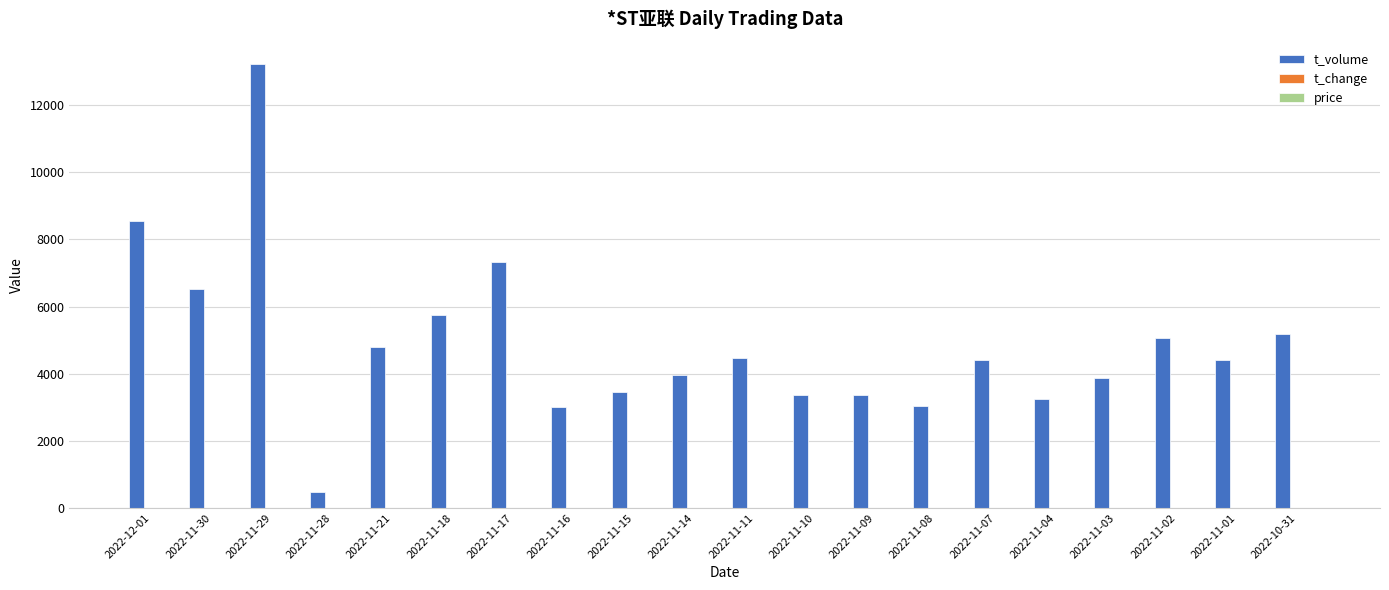

What is the greatest value displayed?

13216.0